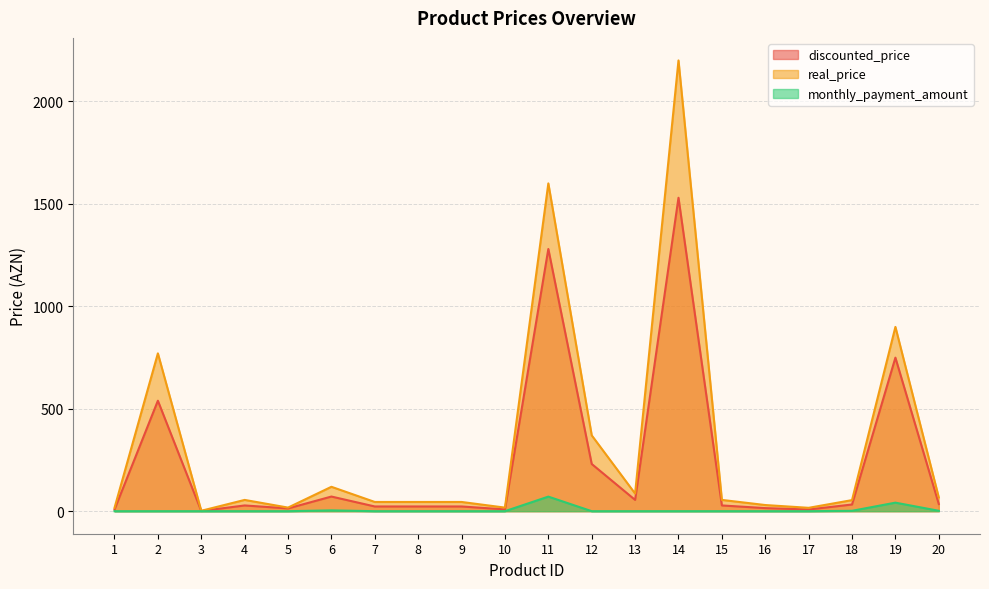

Which series changed the most between 1 and 20?

real_price